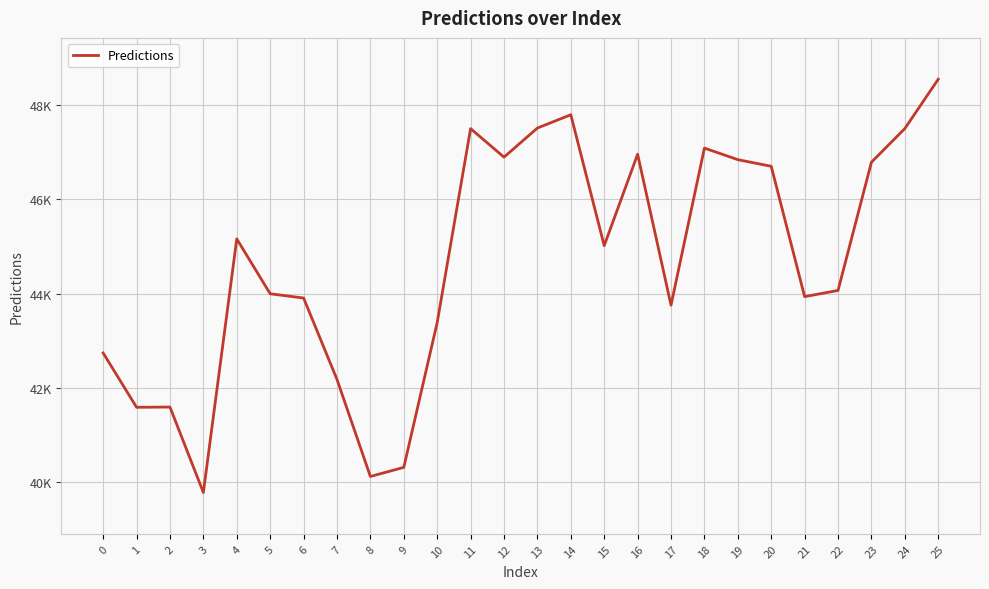

Is it true that the value at 14 is 47789.8?

True